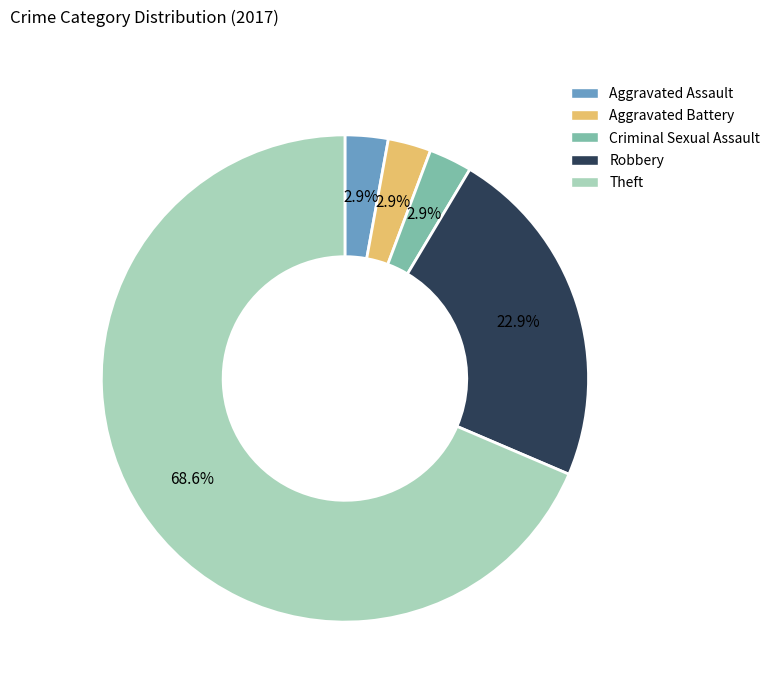

Is there any slice that represents more than half of the pie?

Yes